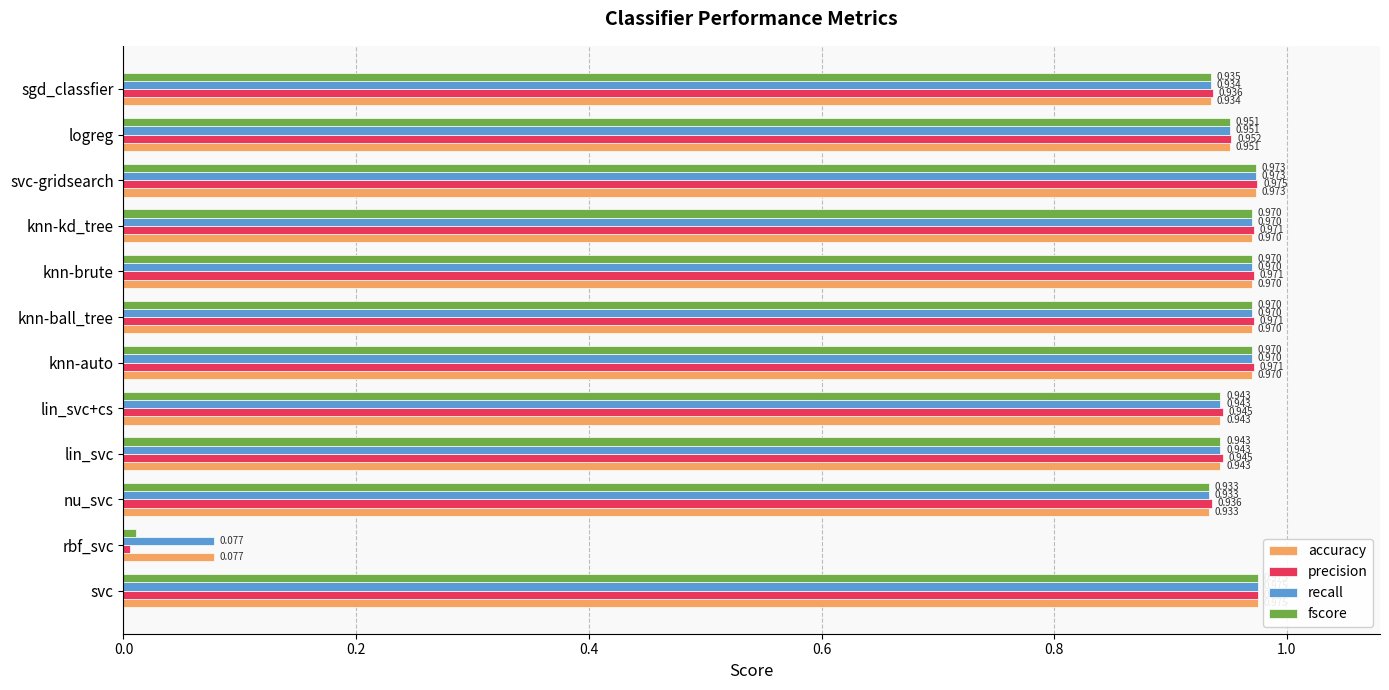

Where is accuracy nearest to the value 0?

rbf_svc